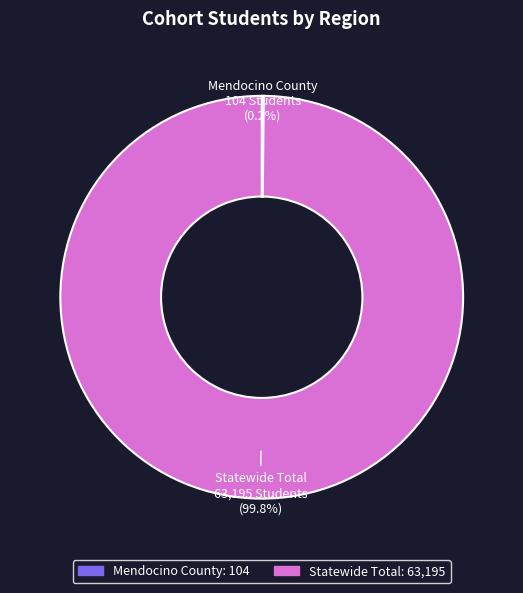

Is there any slice that represents more than half of the pie?

Yes